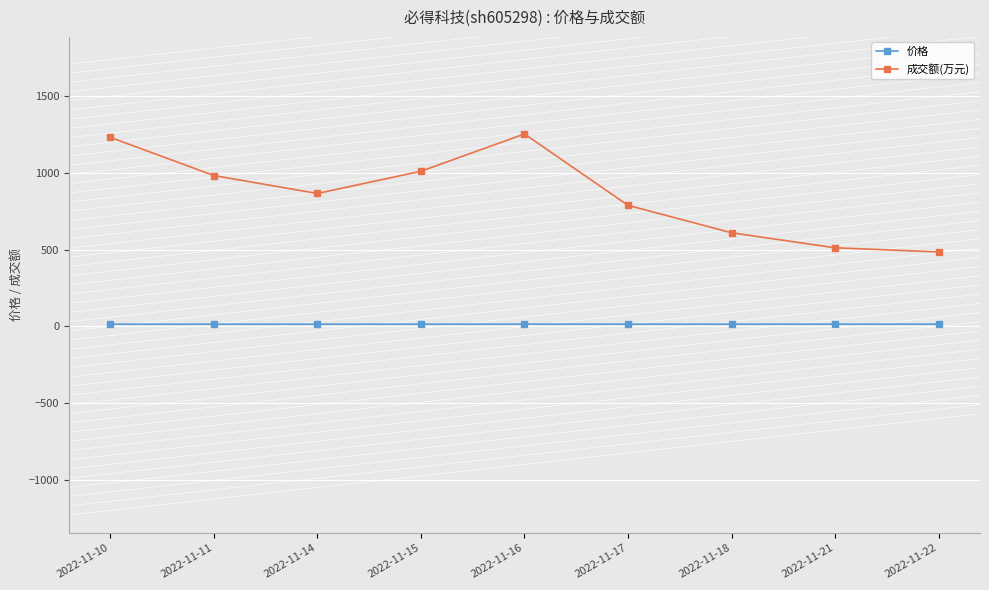

What is the maximum value shown in the chart?

1254.0